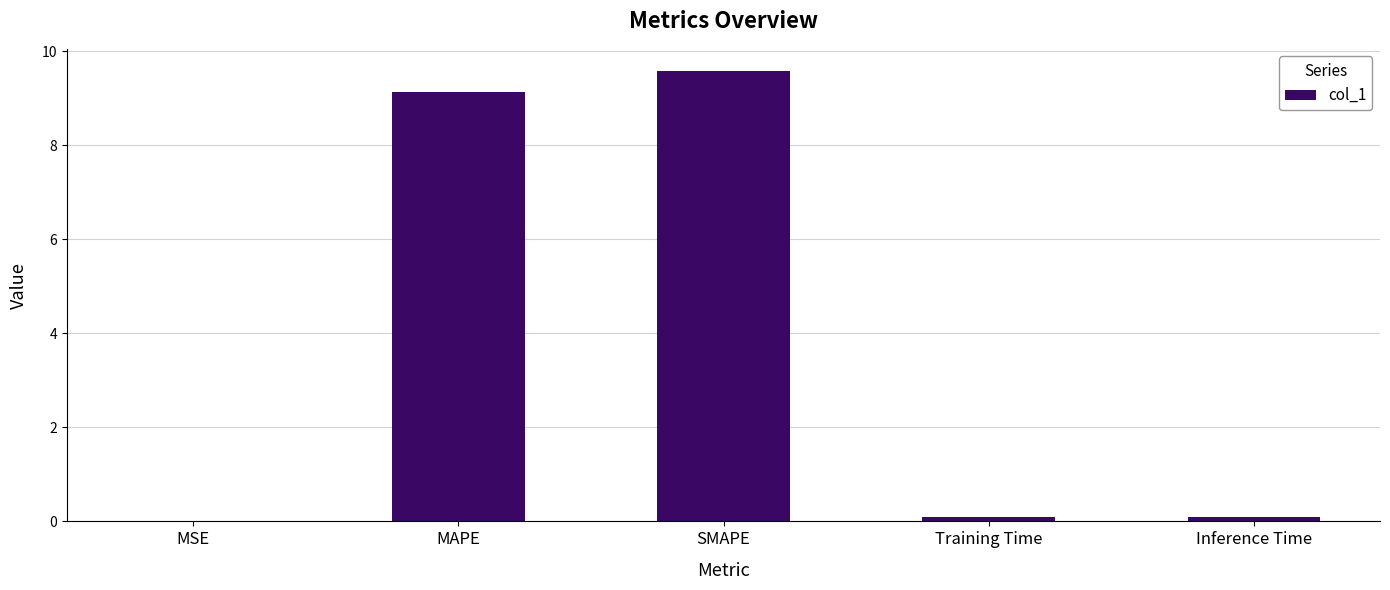

Which category has the highest value across all series?

SMAPE